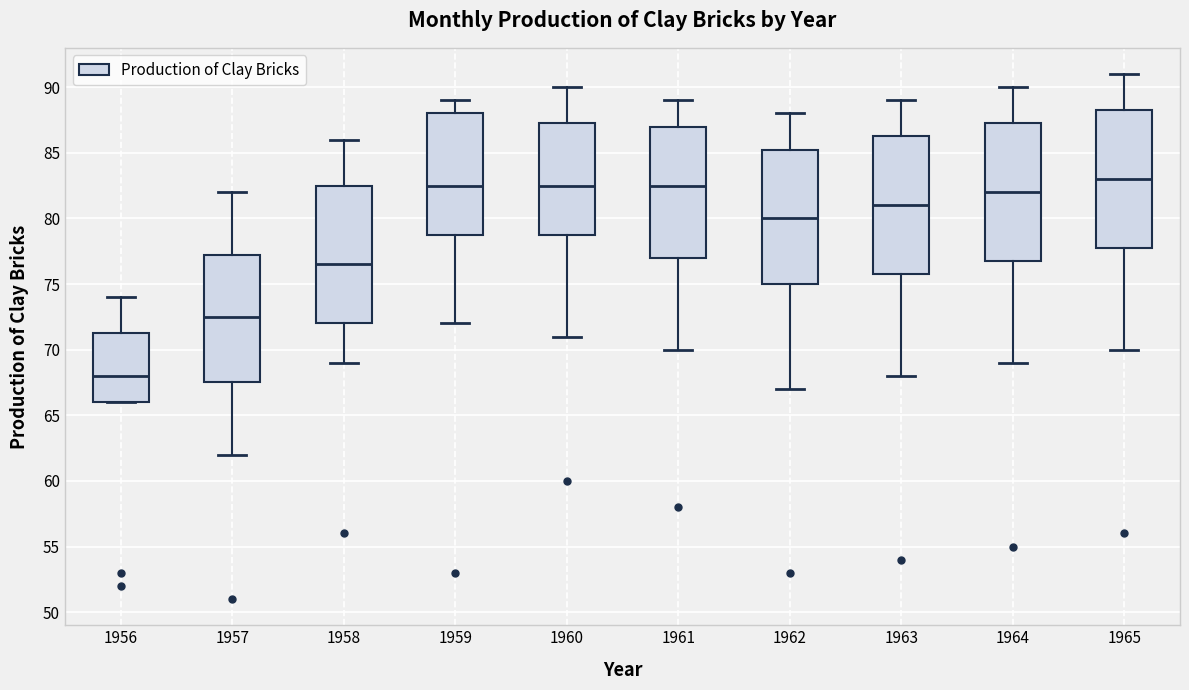

Where does the median line of the box at x = 1964 sit on the y-axis? The values are not printed on the chart, so give them approximately, as read against the axis.

82.0